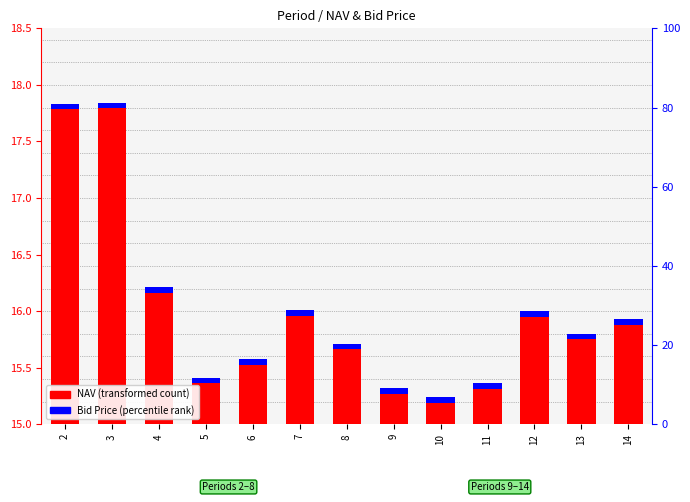

How many groups of bars are there?

13